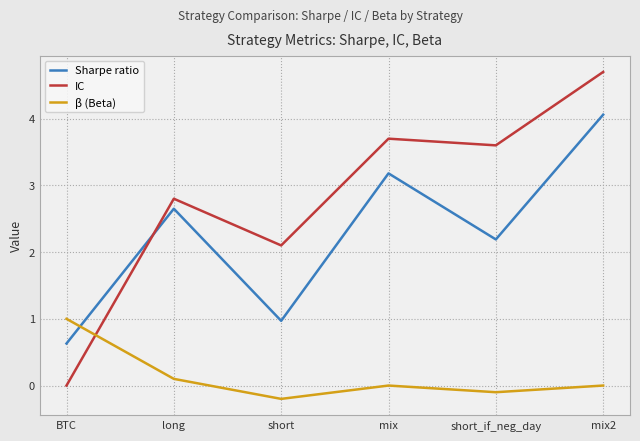

How many lines are shown in the chart?

3